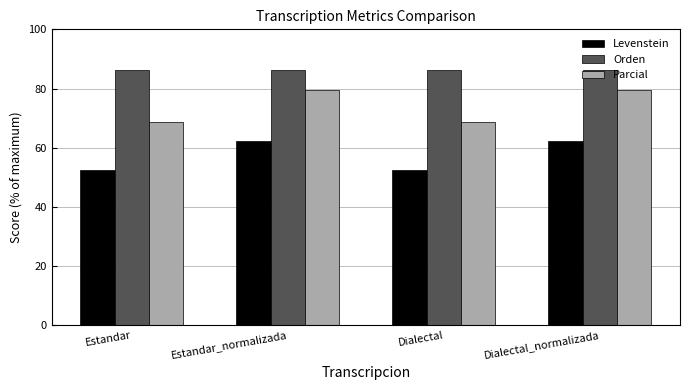

Are the bars horizontal?

No